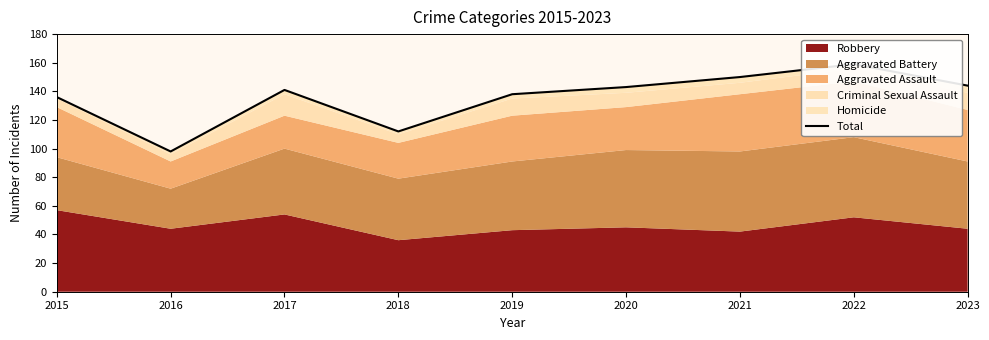

Which category has the lowest value across all series?

2016